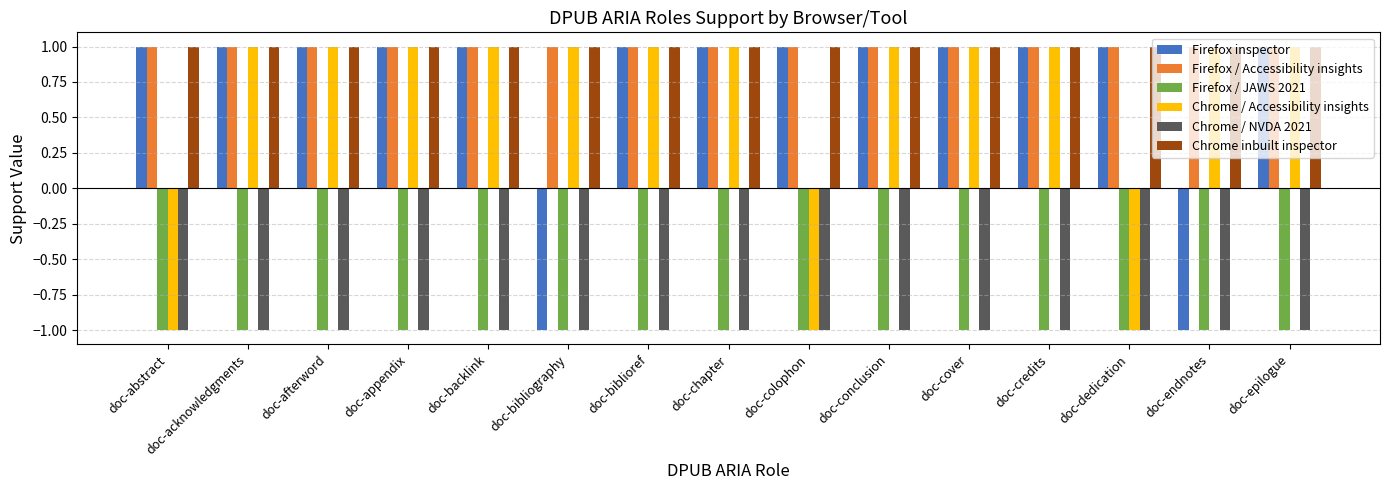

What is the sum of all Firefox inspector values?

11